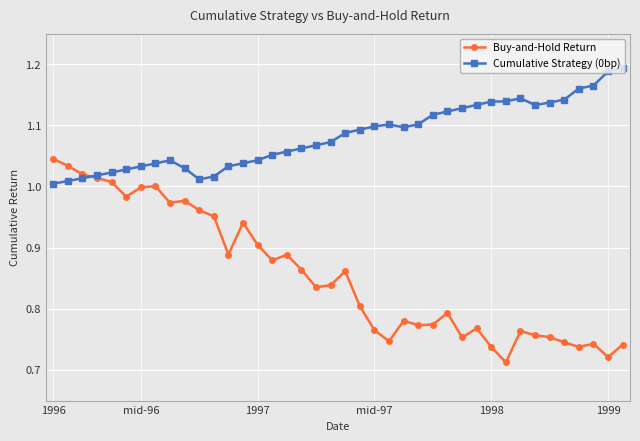

True or false: Buy-and-Hold Return has more than 2 points higher than both neighbors.

True